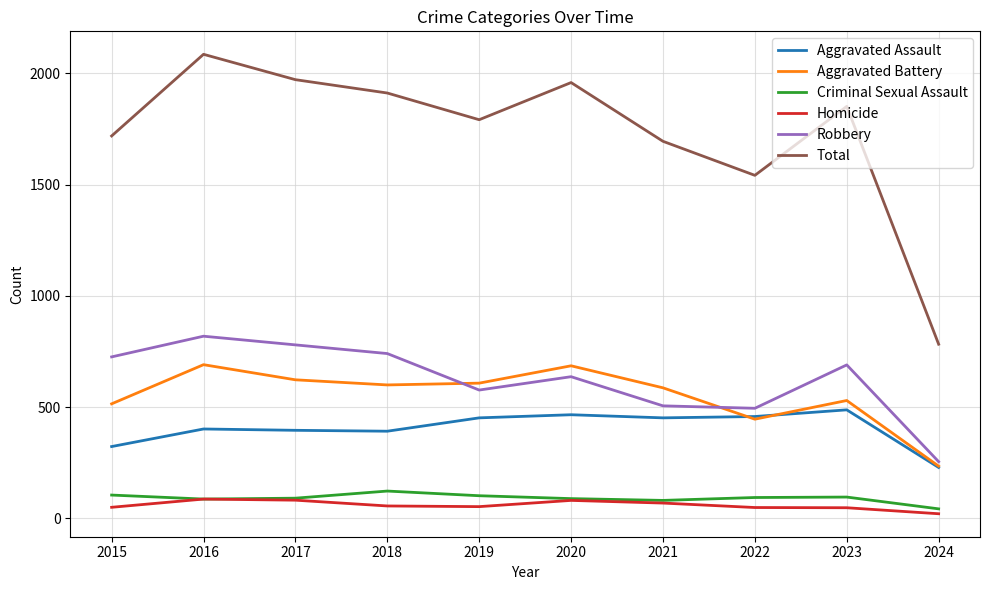

At which category is the sum across all series the highest?

2016